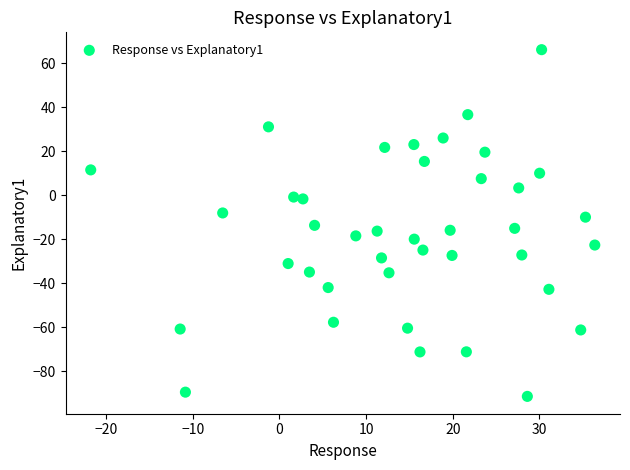

What is the range of X values (max minus min)?

58.2